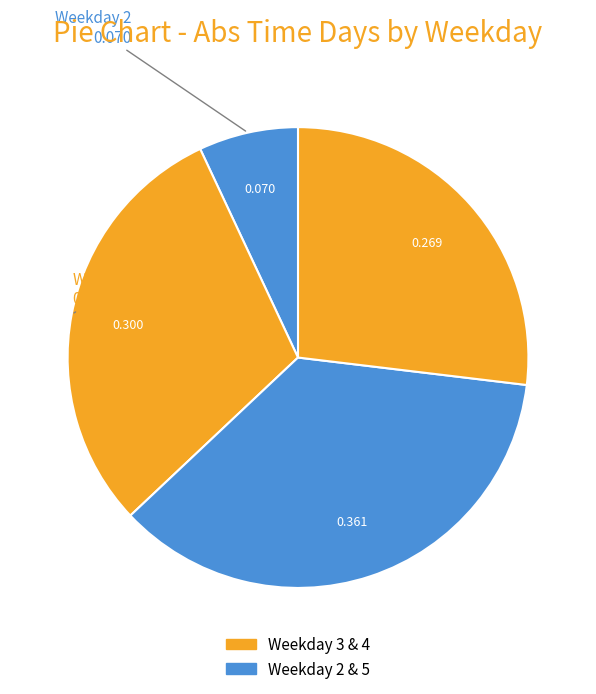

To the nearest percent, what is the average slice percentage?

25%